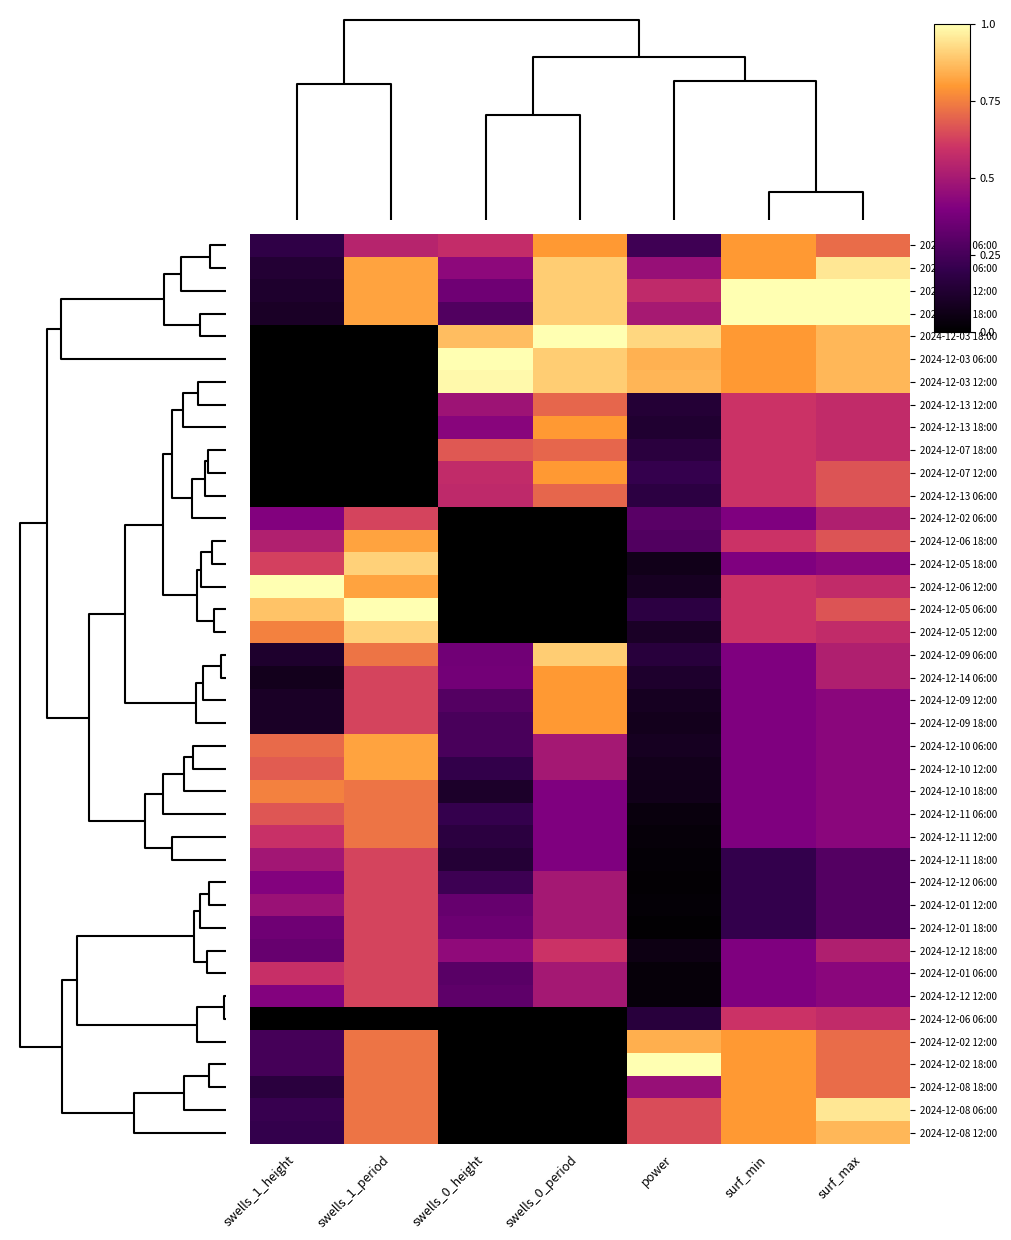

List the series in order of their peak value, highest first.

2024-12-02 18:00, 2024-12-05 06:00, 2024-12-03 18:00, 2024-12-03 06:00, 2024-12-04 12:00, 2024-12-04 18:00, 2024-12-06 12:00, 2024-12-03 12:00, 2024-12-04 06:00, 2024-12-08 06:00, 2024-12-05 18:00, 2024-12-05 12:00, 2024-12-09 06:00, 2024-12-08 12:00, 2024-12-02 12:00, 2024-12-06 18:00, 2024-12-10 06:00, 2024-12-10 12:00, 2024-12-07 06:00, 2024-12-13 18:00, 2024-12-07 12:00, 2024-12-14 06:00, 2024-12-09 12:00, 2024-12-09 18:00, 2024-12-08 18:00, 2024-12-10 18:00, 2024-12-11 06:00, 2024-12-11 12:00, 2024-12-13 12:00, 2024-12-07 18:00, 2024-12-13 06:00, 2024-12-02 06:00, 2024-12-11 18:00, 2024-12-12 06:00, 2024-12-01 12:00, 2024-12-01 18:00, 2024-12-12 18:00, 2024-12-01 06:00, 2024-12-12 12:00, 2024-12-06 06:00